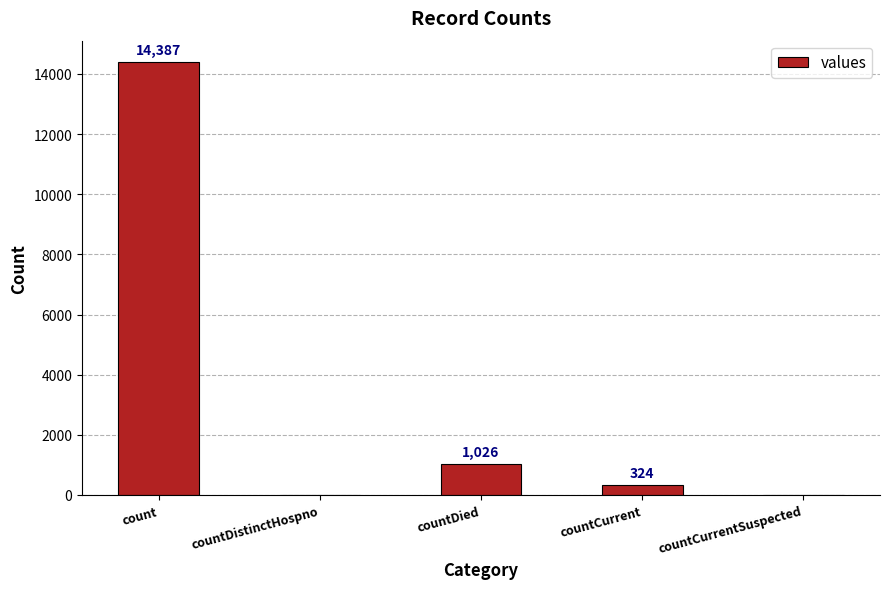

Between countDistinctHospno and count, which is larger?

count